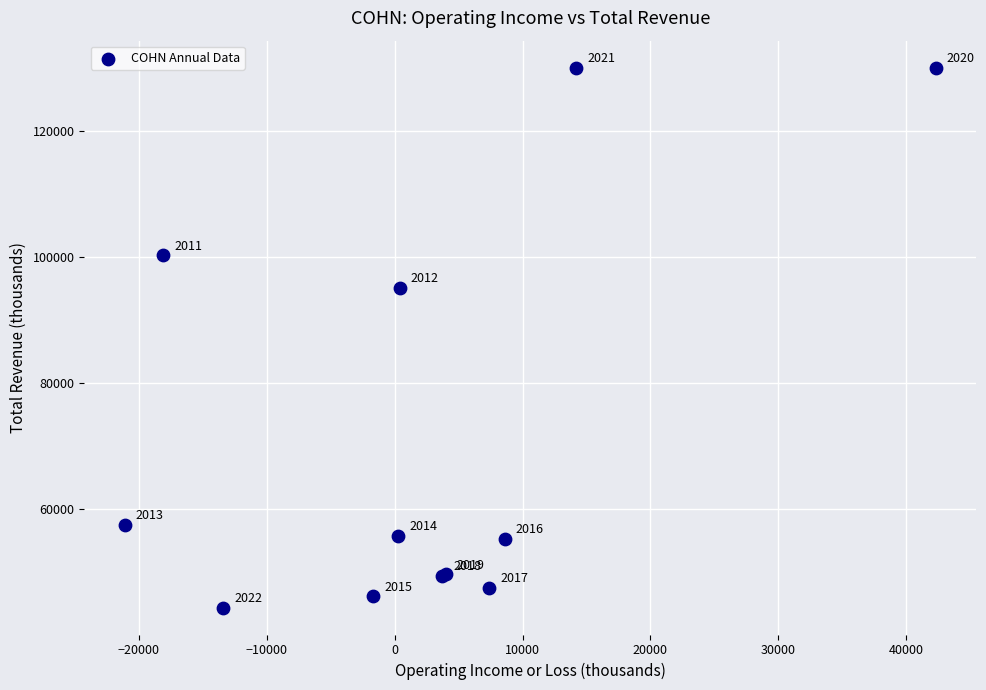

What Y value in the scatter plot is closest to 87250?

95200